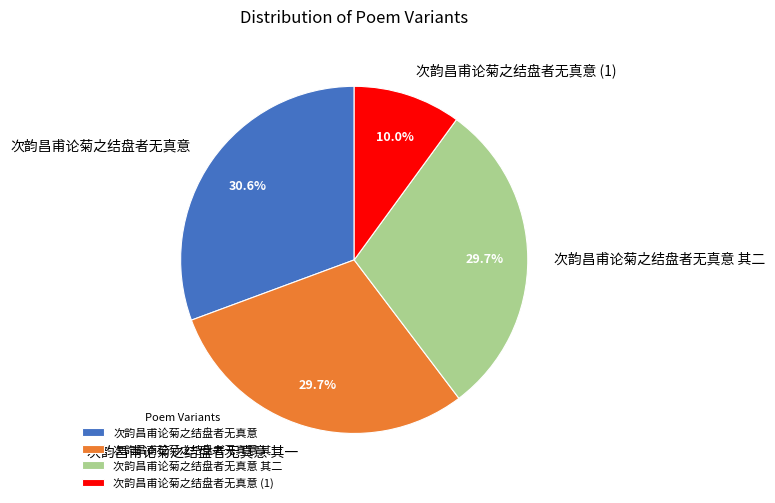

To the nearest percent, what percentage of the pie is 次韵昌甫论菊之结盘者无真意?

31%